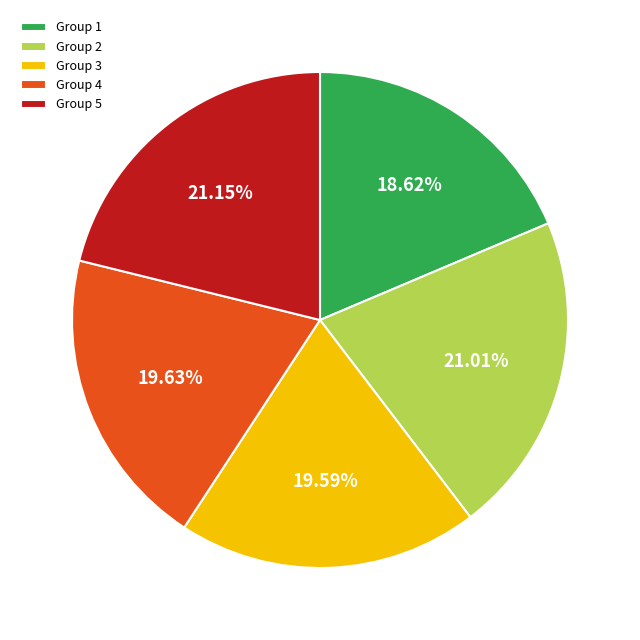

Combined, do Group 1 and Group 2 account for over 50%?

No